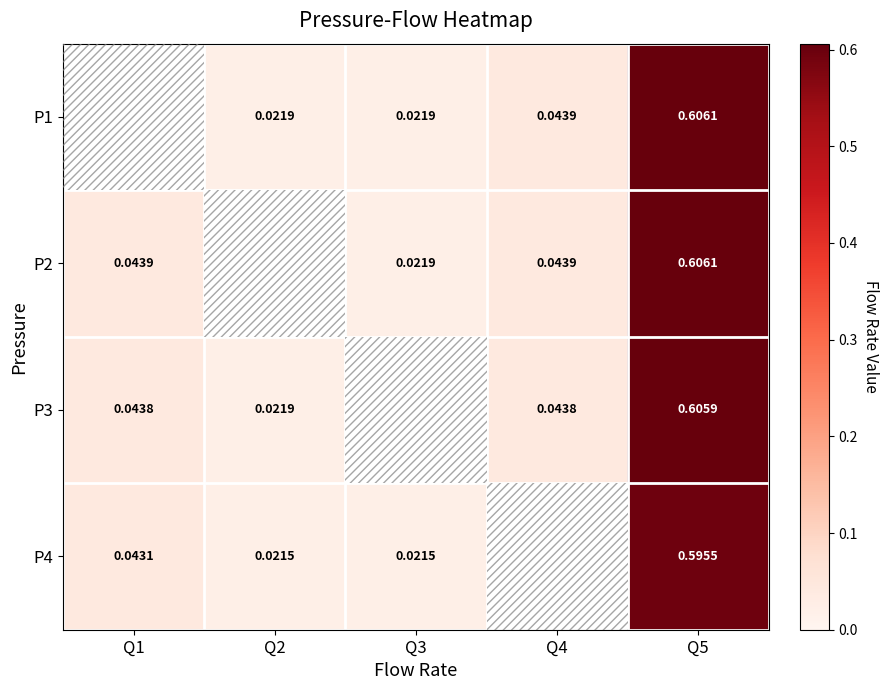

At which label is P3 closest to 0?

Q2